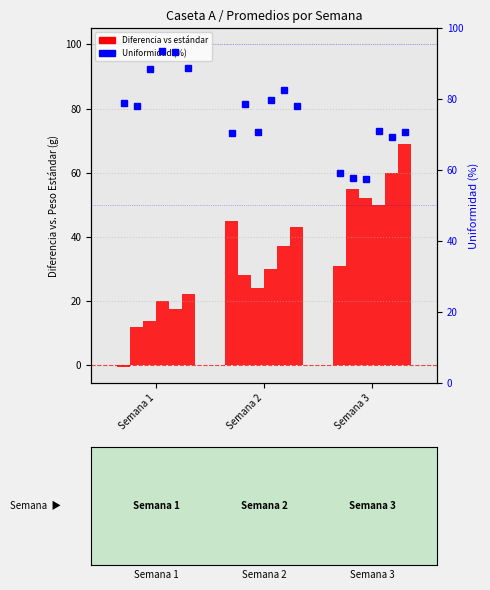

Does the chart contain stacked bars?

No